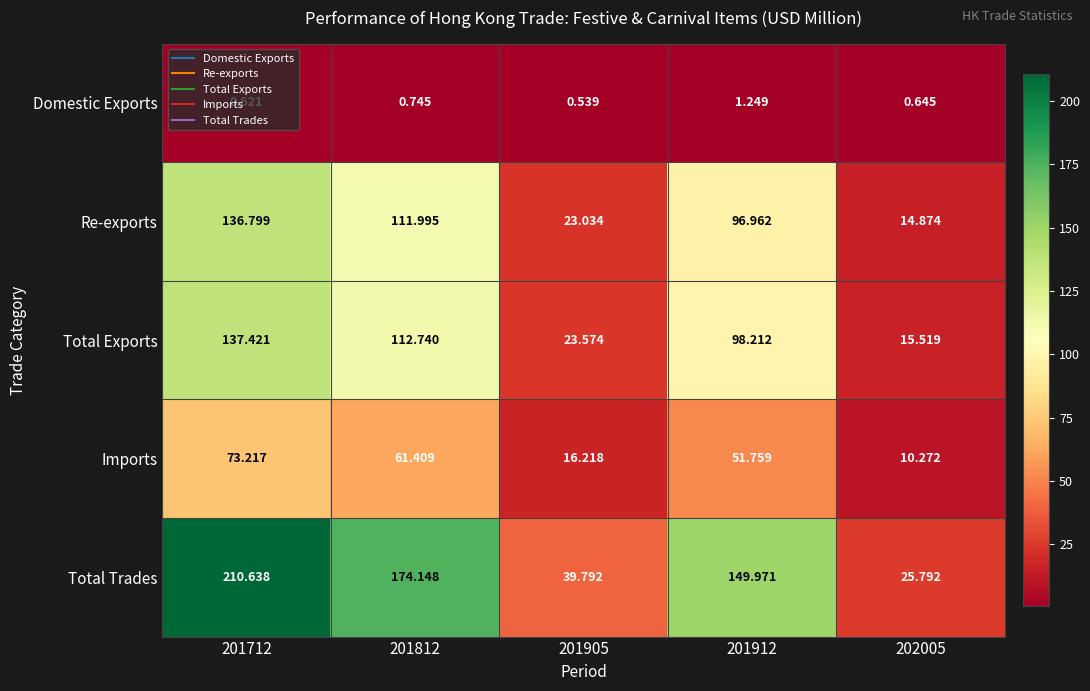

Which series has the widest spread of values?

Total Trades